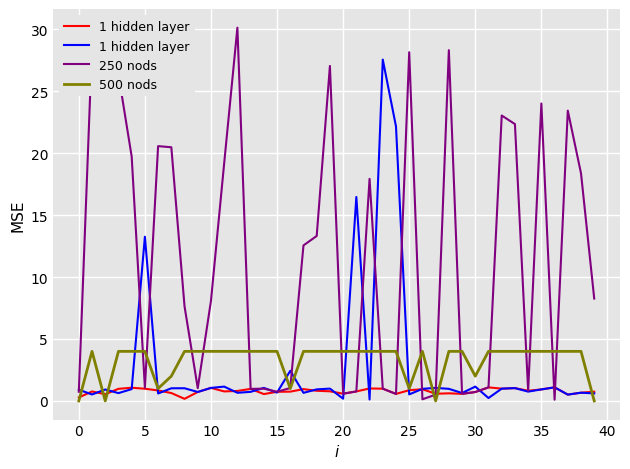

Which series has the largest range (max minus min)?

250 nods